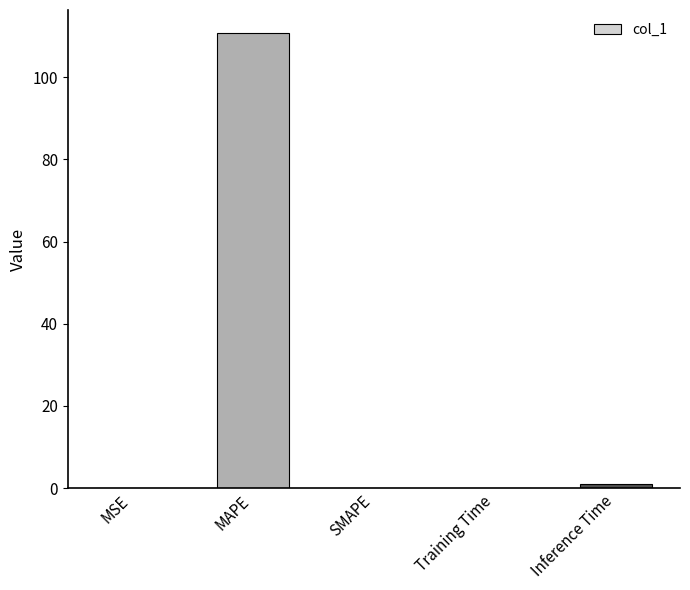

Which label corresponds to the largest value in the chart?

MAPE